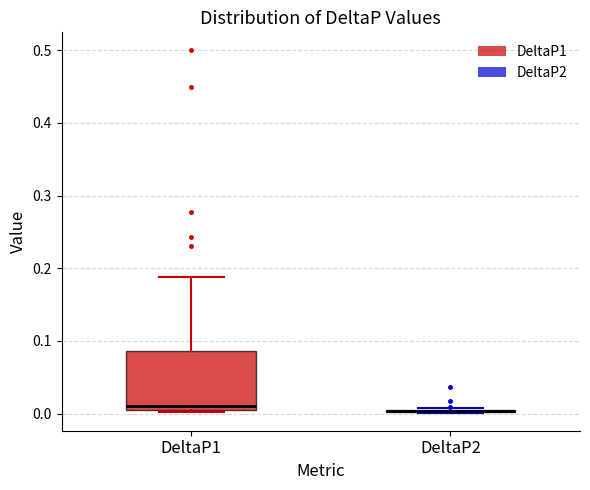

Reading left to right, read every box against the y-axis: the position of its median line, the range the box covers, and the ends of its whiskers. The values are not printed on the chart, so give them approximately, as read against the axis.

DeltaP1: median 0.01 (just above the box's lower edge), box 0.01 to 0.09, whiskers 0.00 to 0.19
DeltaP2: box collapsed to a line at 0.00, whiskers 0.00 to 0.01